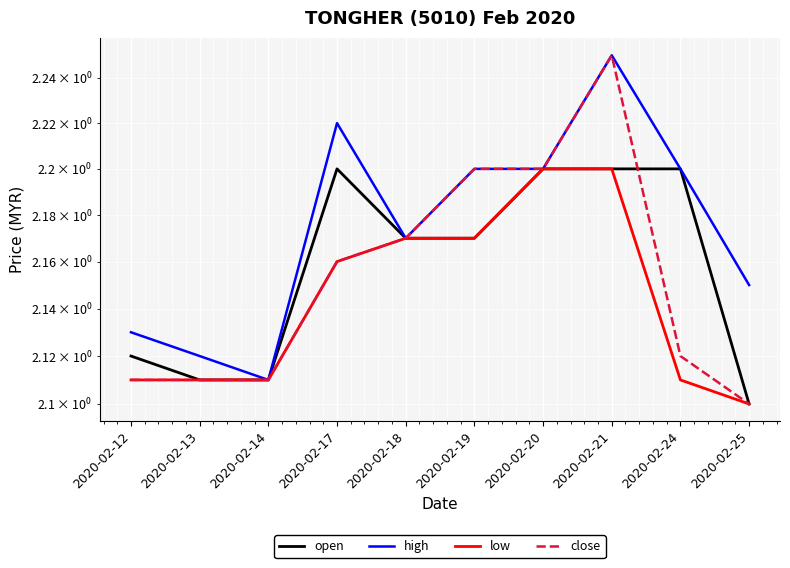

True or false: low has a value of 2.1 at 2020-02-13.

True